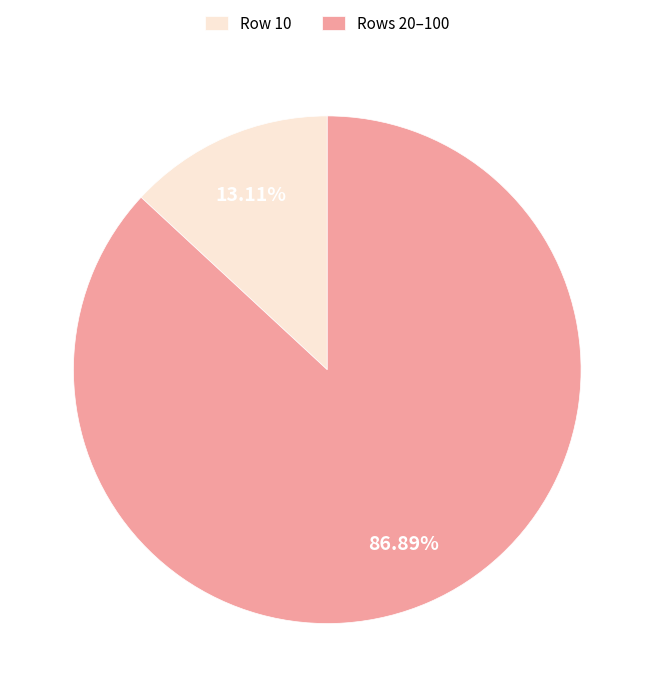

How many segments does this pie chart have?

2